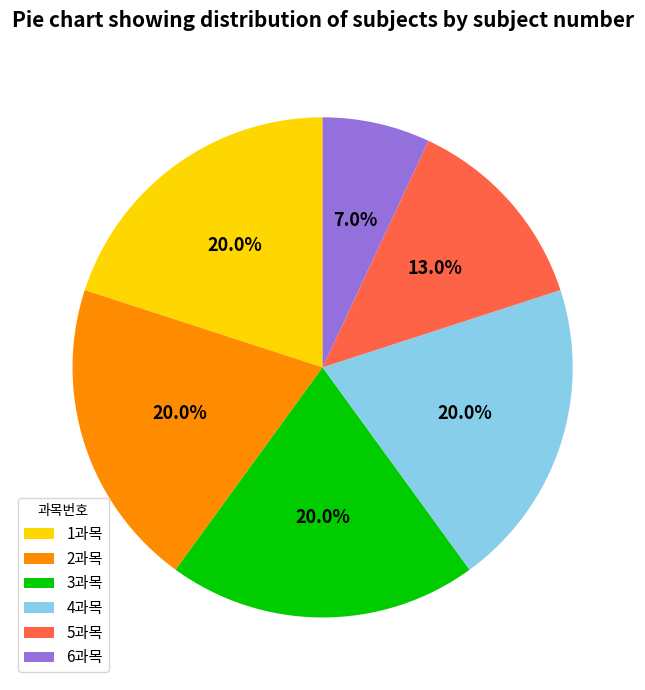

Which has a higher value, 5과목 or 4과목?

4과목